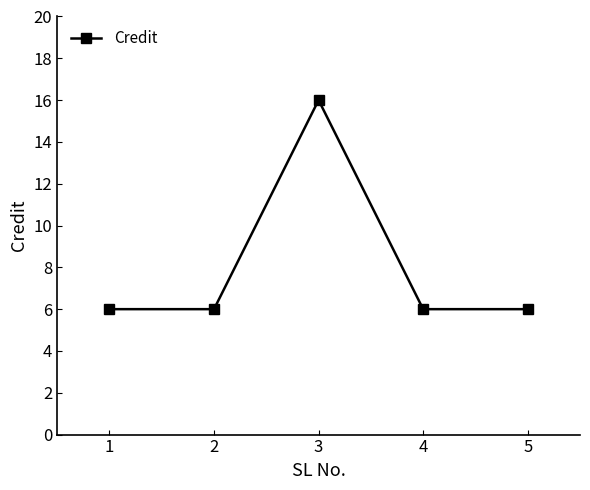

Between 4 and 3, which is larger?

3